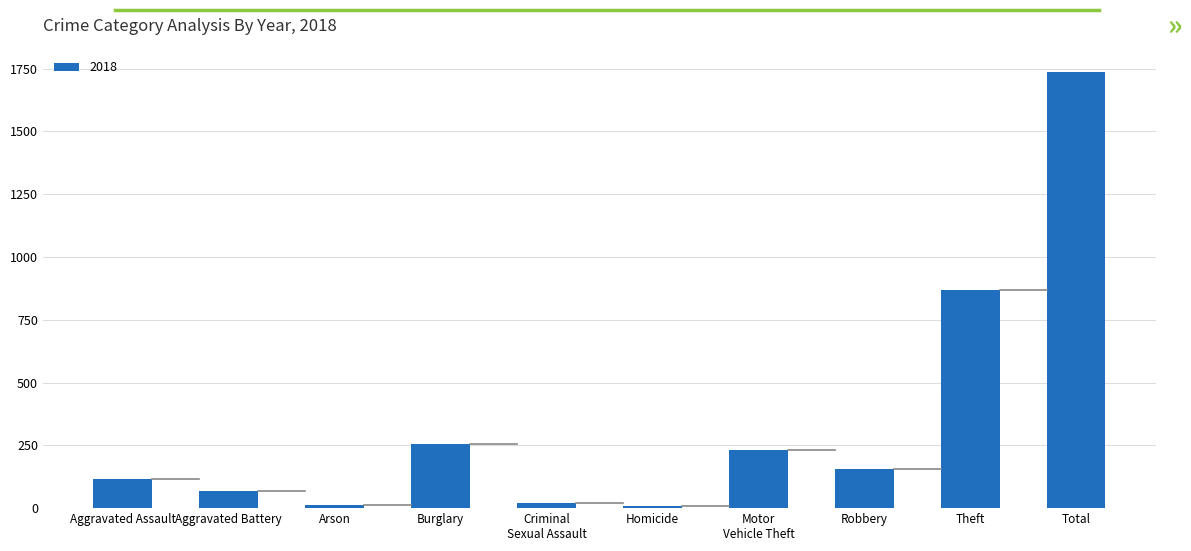

What is the label of the 8th bar from the right?

Arson